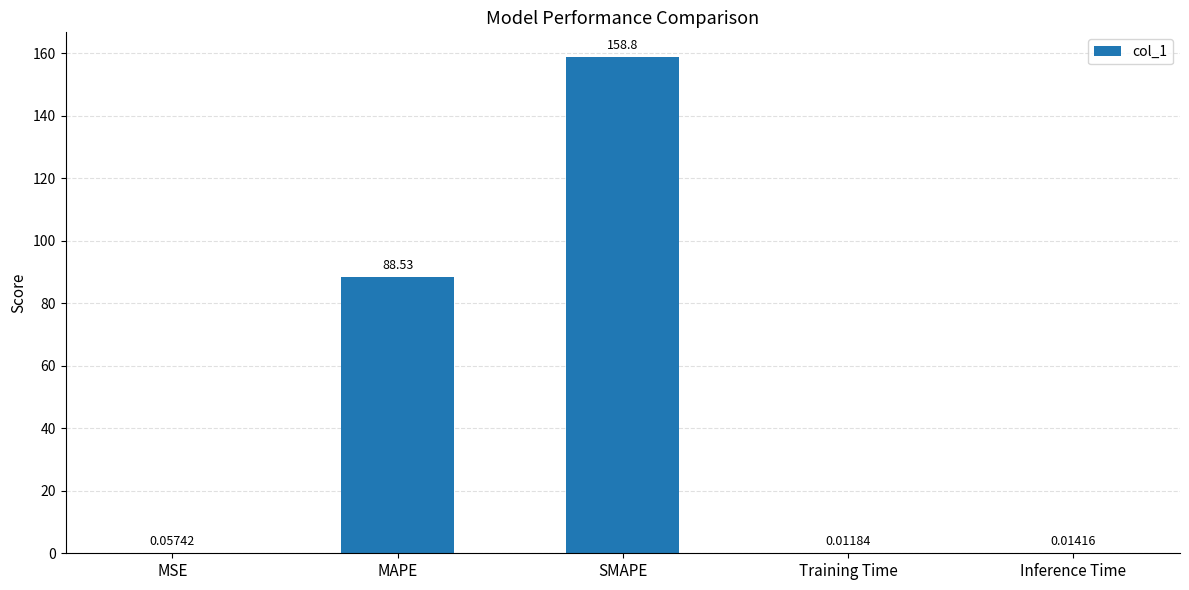

What is the maximum value shown in the chart?

158.8